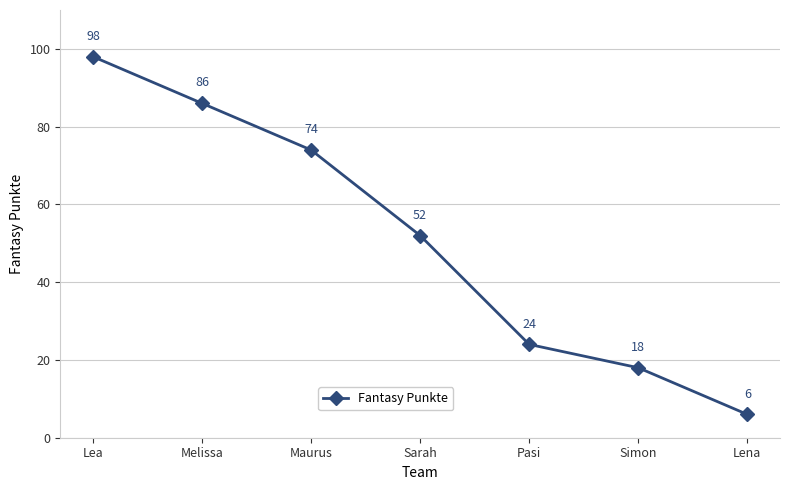

What is the label of the 3rd point from the left?

Maurus